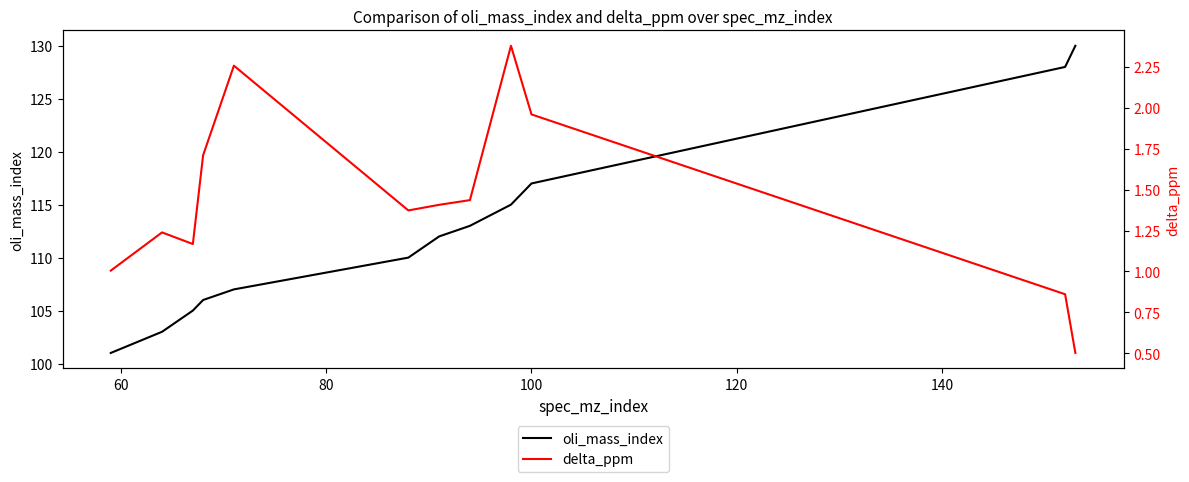

True or false: oli_mass_index and delta_ppm intersect in this chart.

False